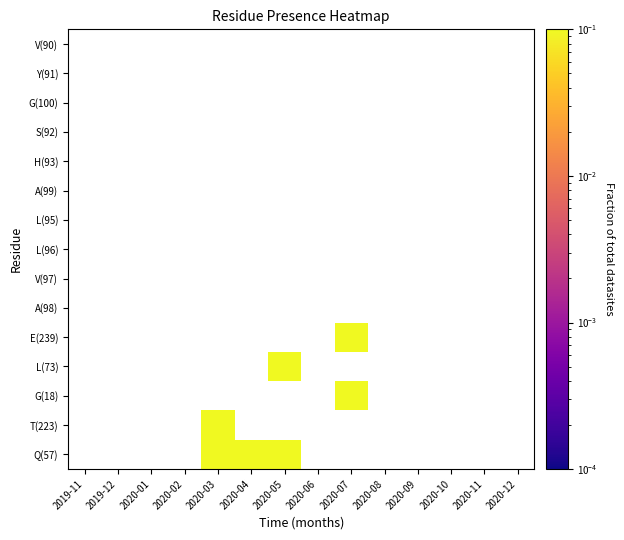

Between 2020-10 and 2020-09, which is larger?

2020-10